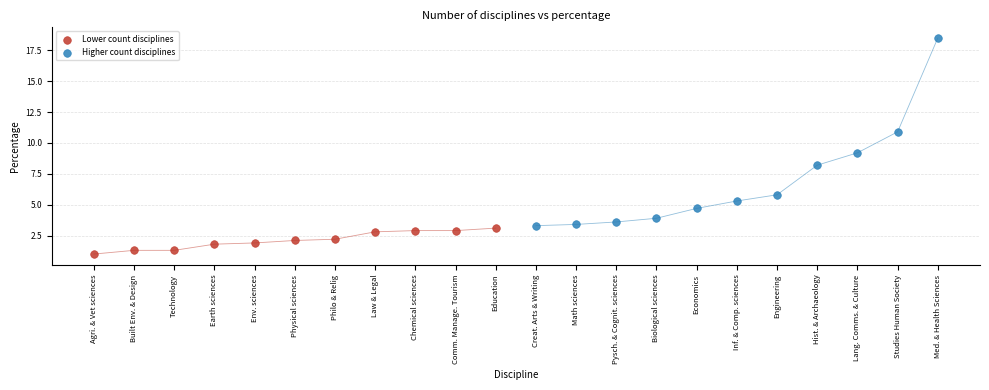

Which series contains the highest Y value?

Higher count disciplines